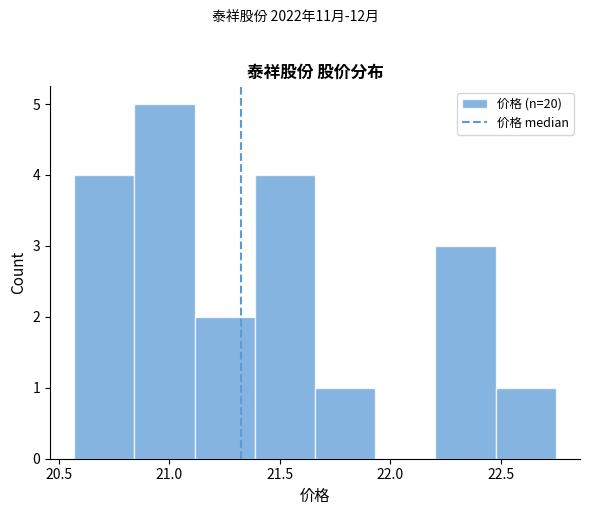

Which range on the x-axis has the tallest bar?

20.85 to 21.10